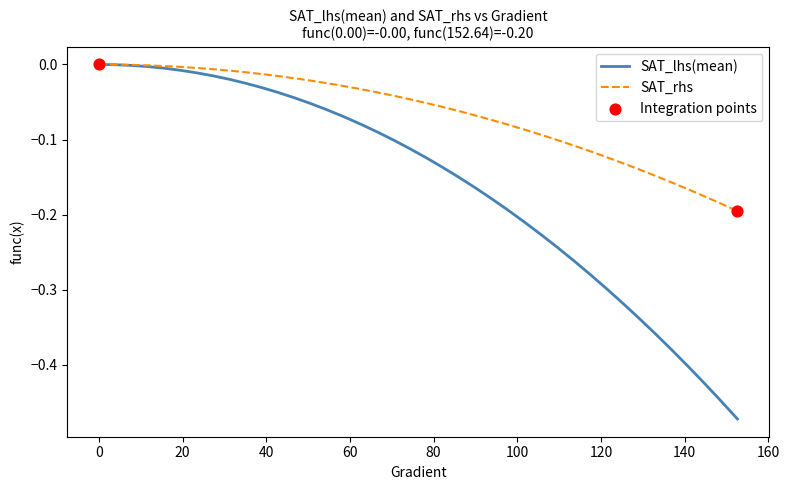

Which series has the largest total across all categories?

SAT_rhs